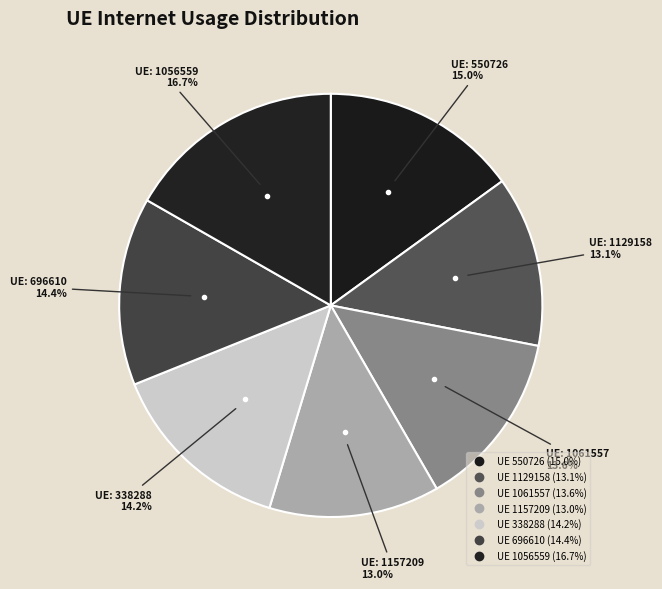

Does any single category account for the majority?

No